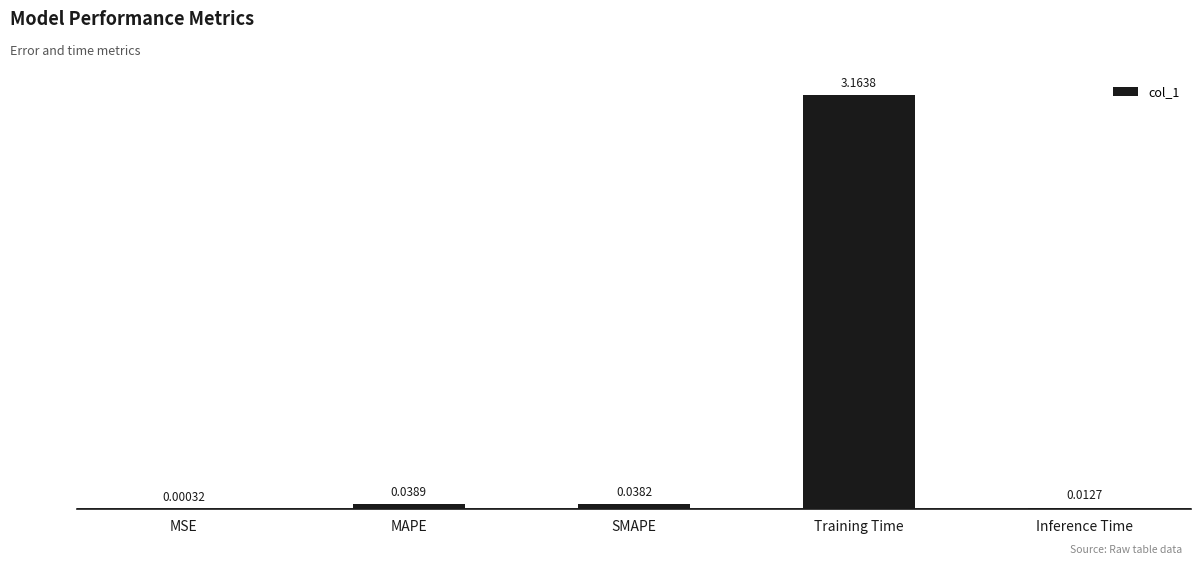

Which category has the highest value across all series?

Training Time